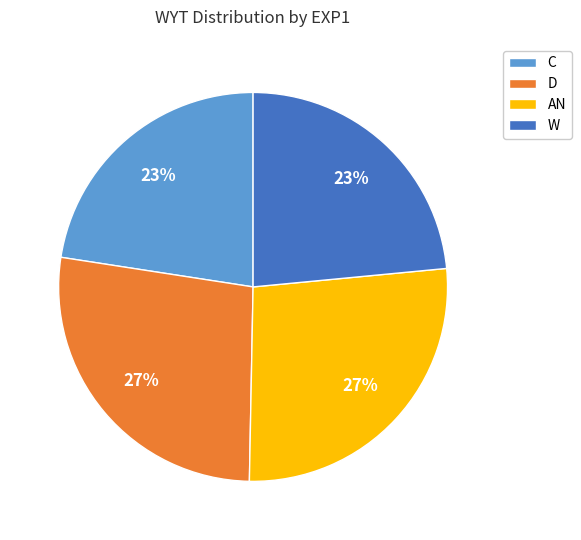

Is it true that W is 23% of the pie?

True